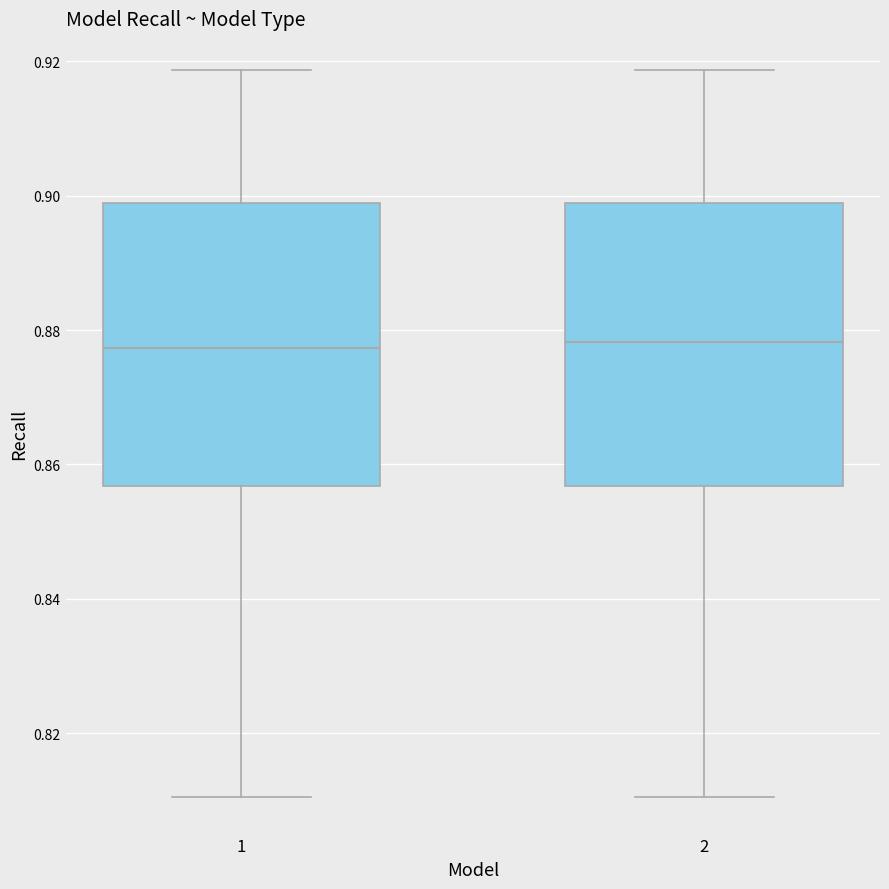

Where is the lower edge of the box at x = 2 on the y-axis? The values are not printed on the chart, so give them approximately, as read against the axis.

0.856